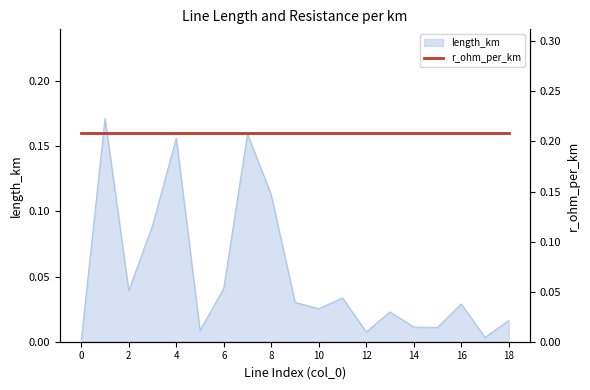

Reading right to left, list all the values displayed in this chart.

0.0	0.0	0.0	0.0	0.0	0.0	0.0	0.0	0.0	0.0	0.1	0.2	0.0	0.0	0.2	0.1	0.0	0.2	0.0